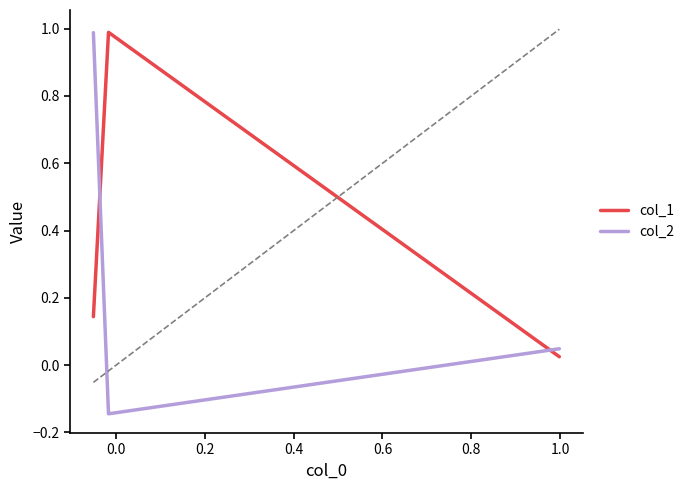

What is the maximum value for col_1?

1.0